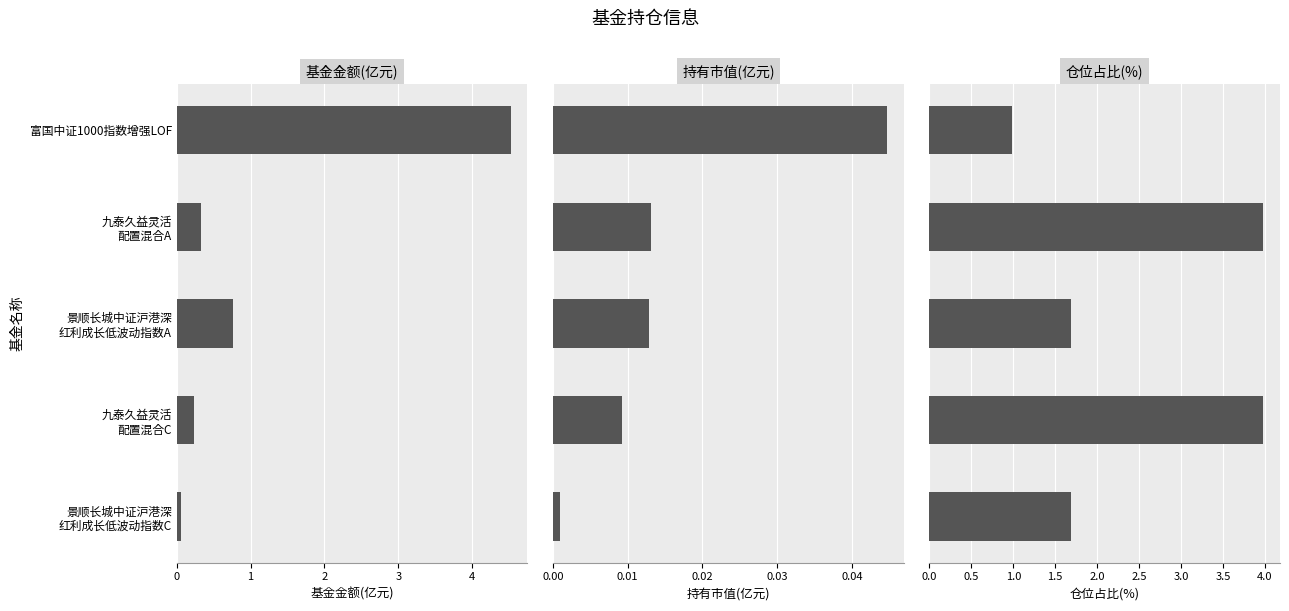

What is the total value across all series at 富国中证1000指数增强LOF?

5.6